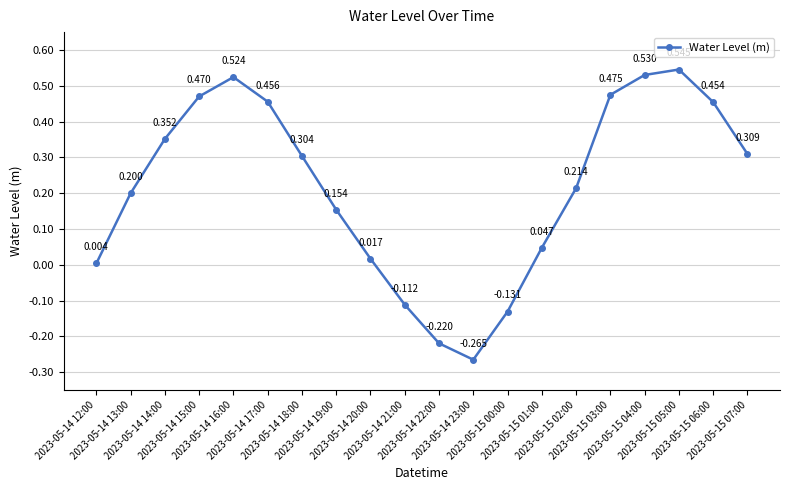

True or false: there are more than 1 points higher than both neighbors.

True